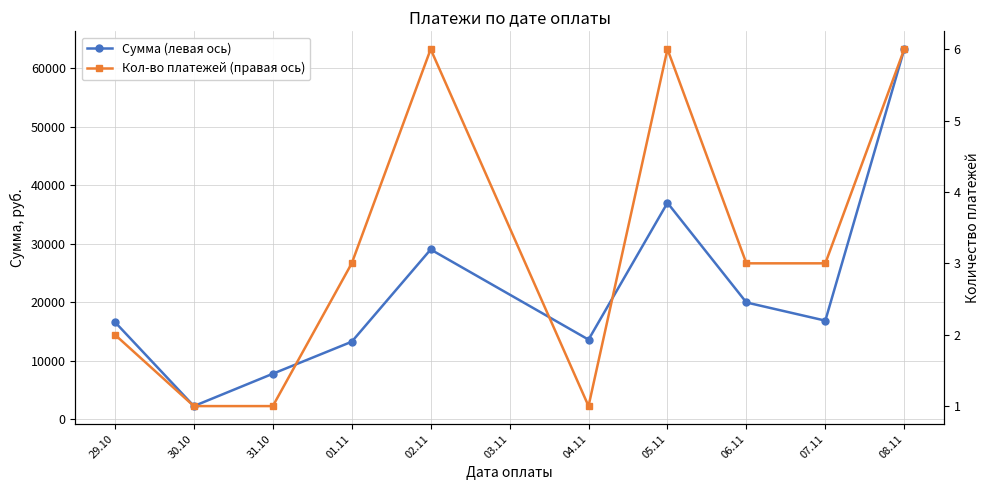

What is the average value of the Кол-во платежей (правая ось) series?

3.2